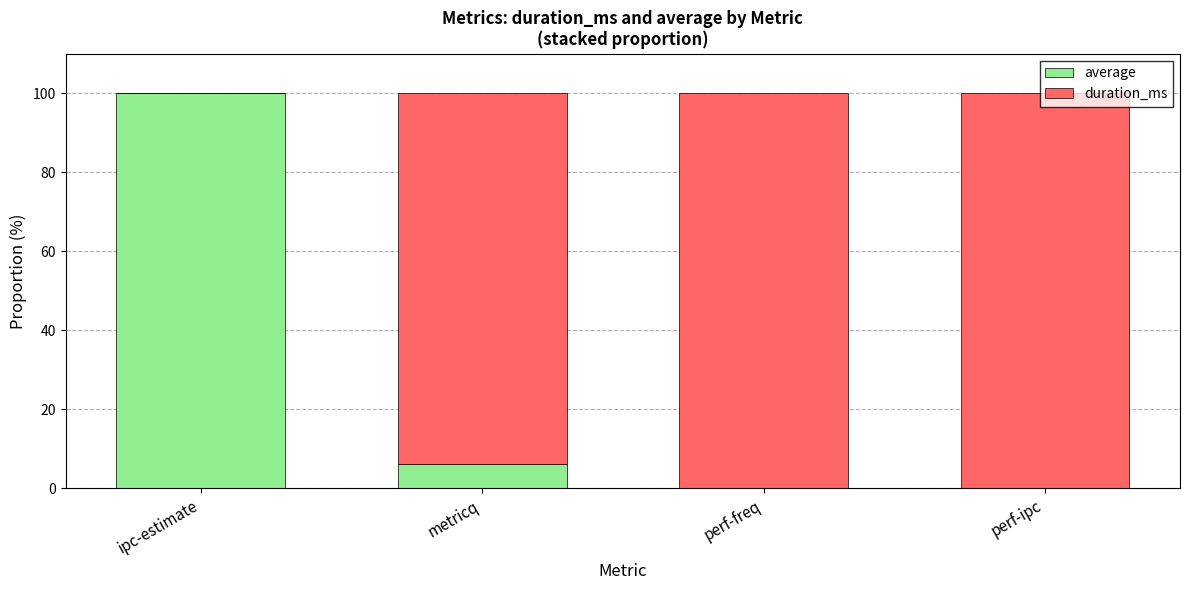

What is the sum of all average values?

106.2